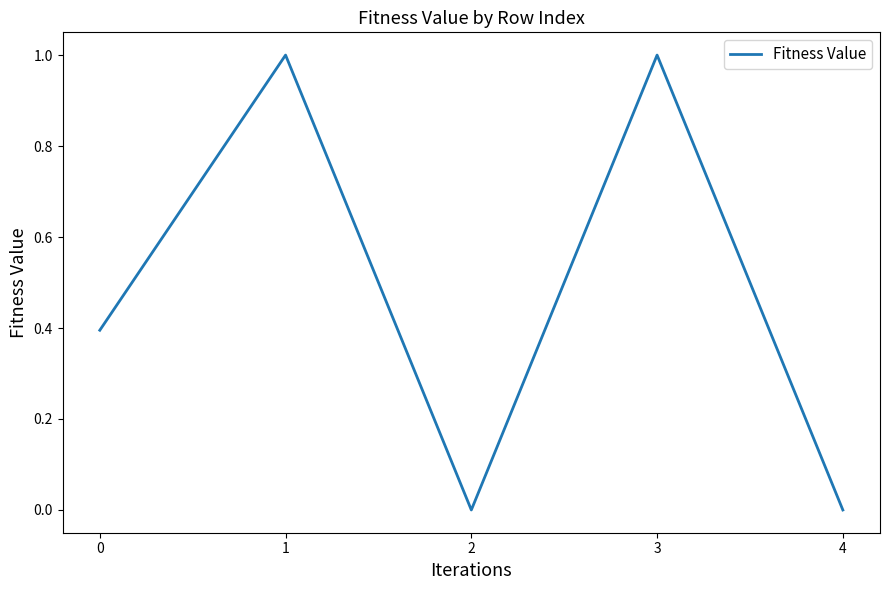

True or false: the data shows 1.0 at 3.

True